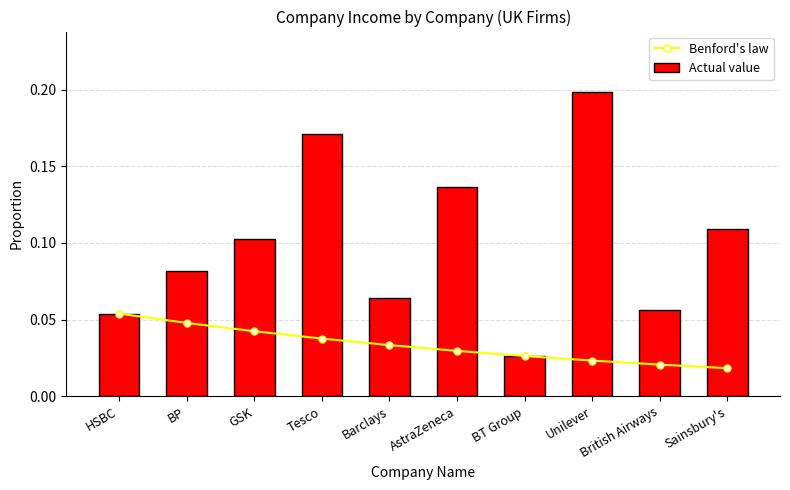

What is the difference between the Actual value values at Barclays and Tesco?

0.1